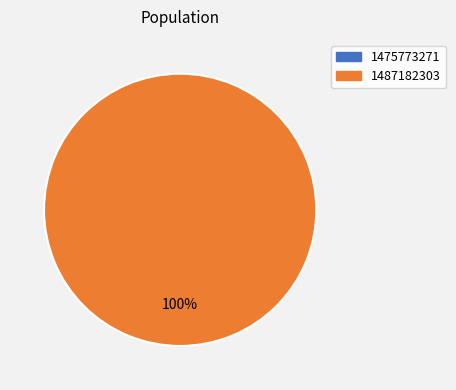

To the nearest percent, what is the difference between the 1487182303 and 1475773271 slice percentages?

100%